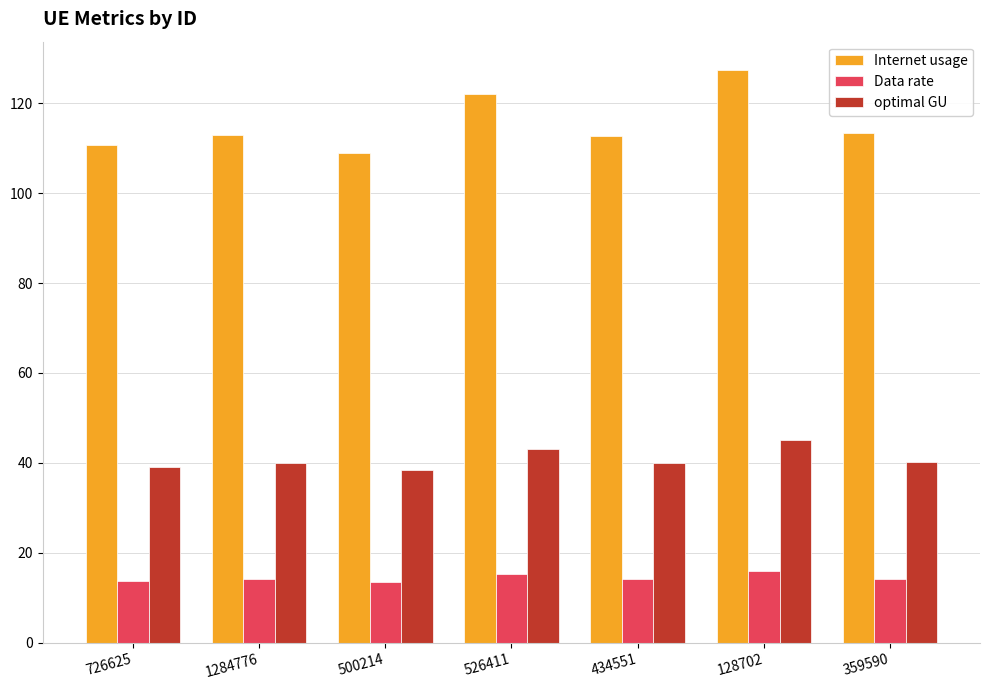

What is the sum of all Data rate values?

101.0